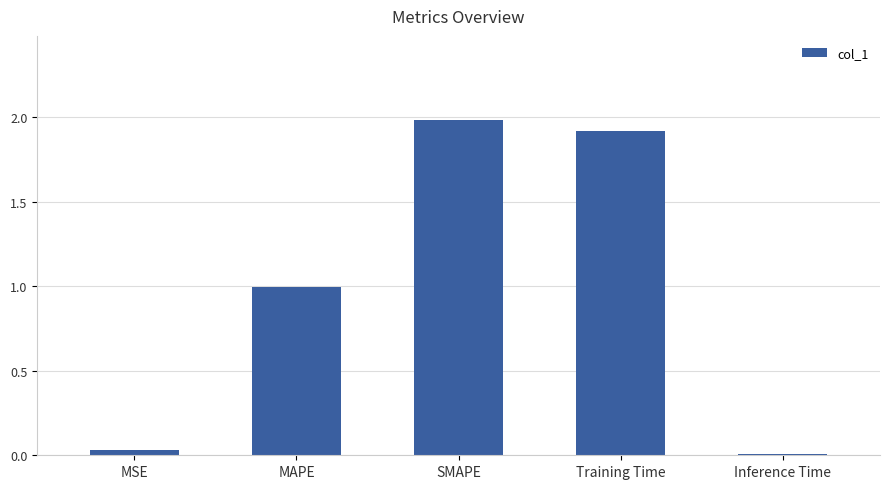

What is the label of the 3rd bar from the right?

SMAPE